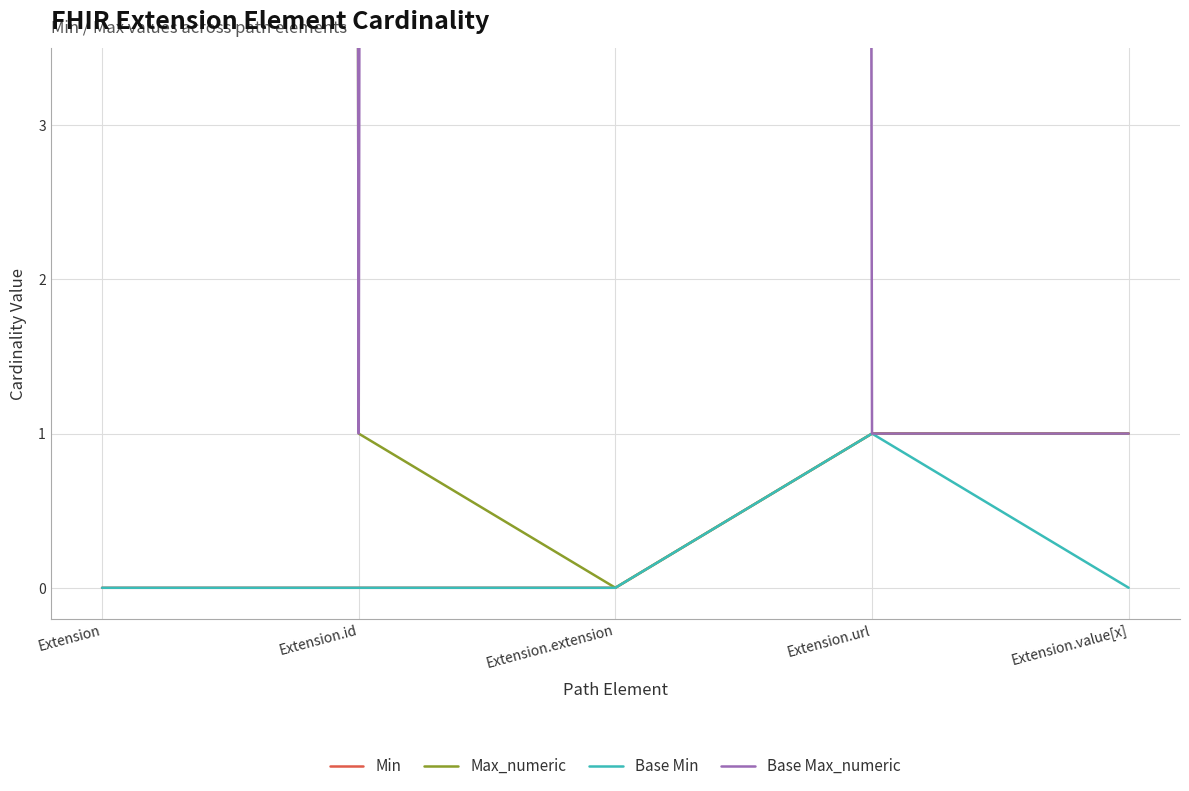

At which label does Min reach its minimum?

Extension